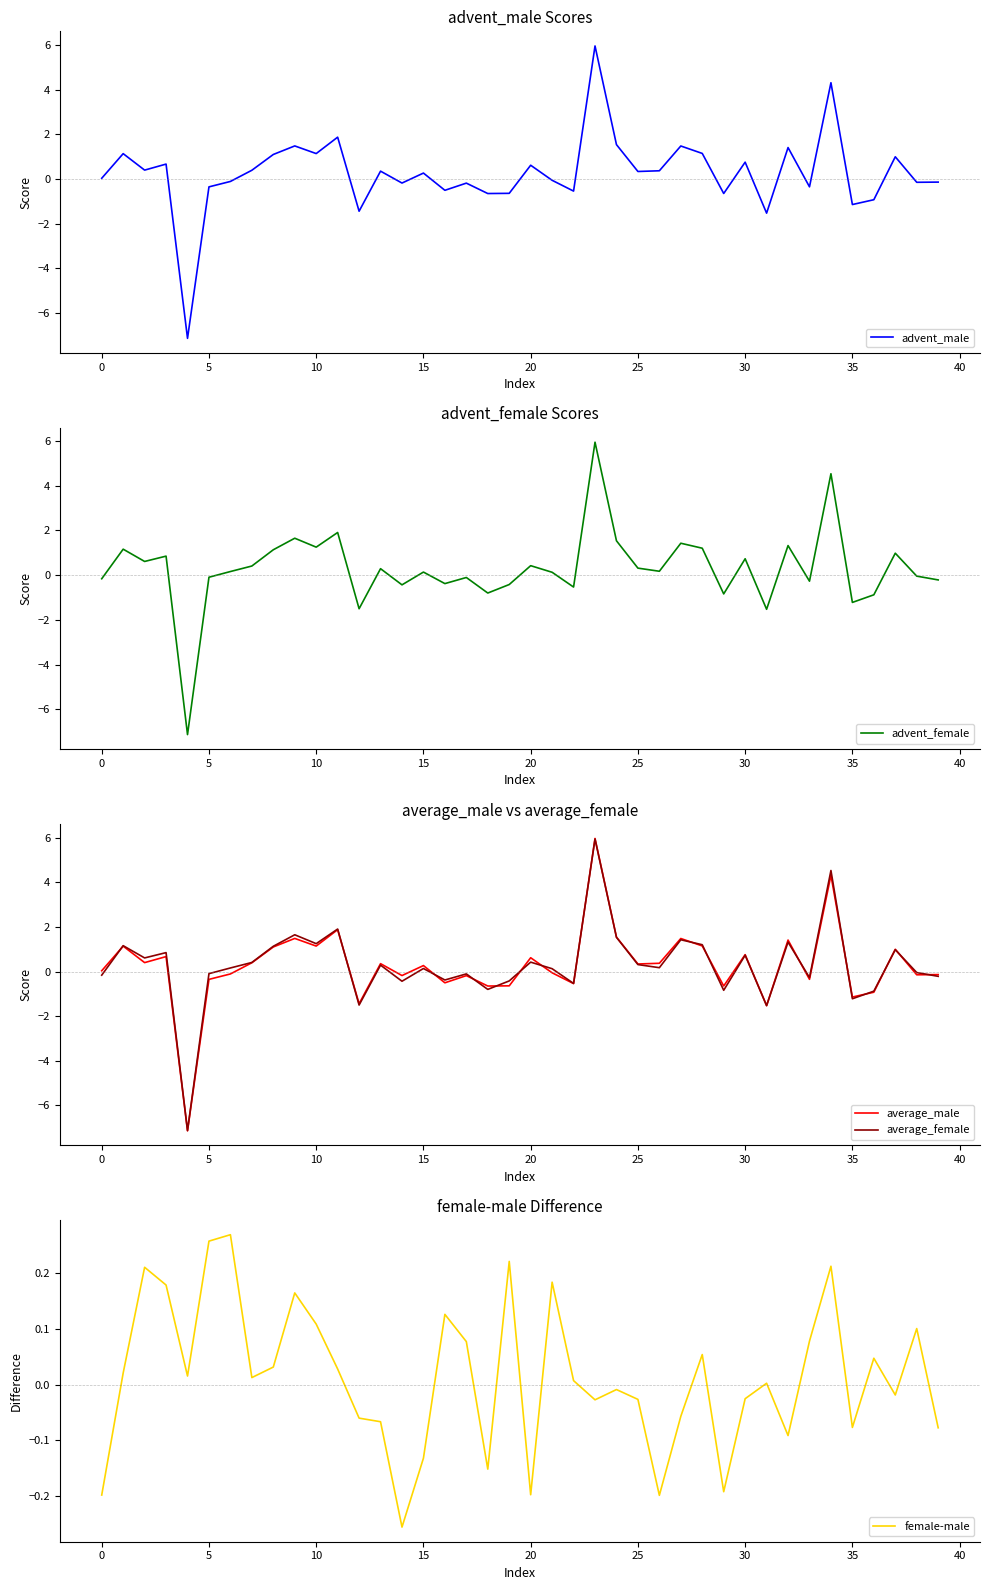

What are all the series names shown in the legend?

advent_male, advent_female, average_male, average_female, female-male